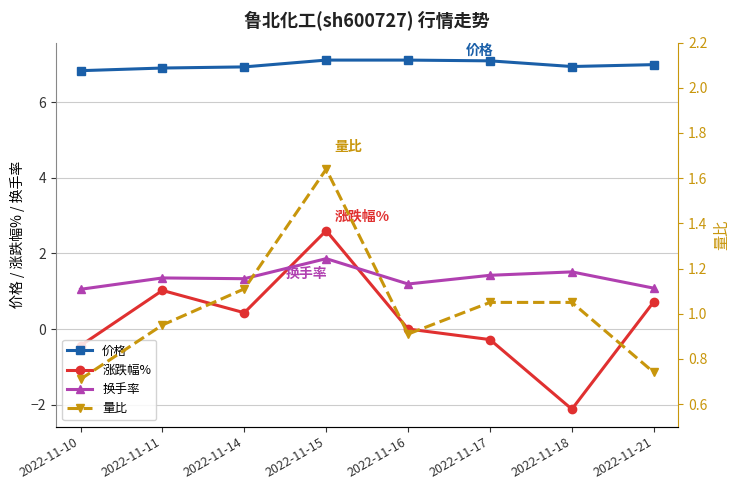

True or false: 价格 and 涨跌幅% cross at least once.

False